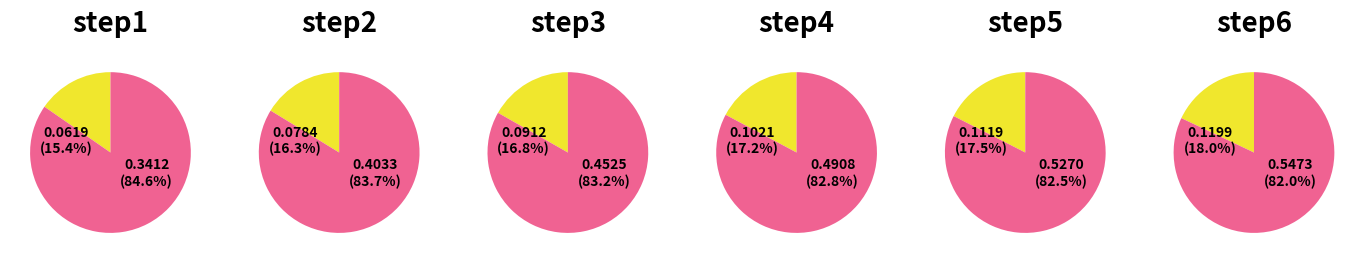

Count the number of slices in the pie.

2